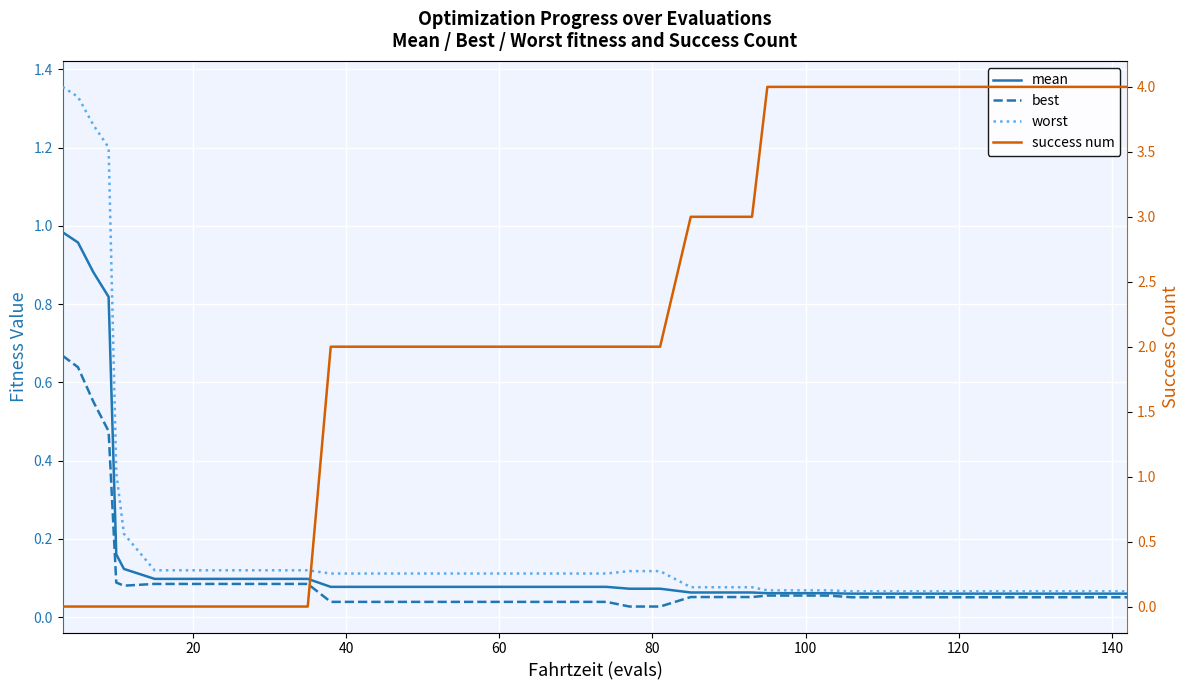

What is the average value of the success num series?

2.1